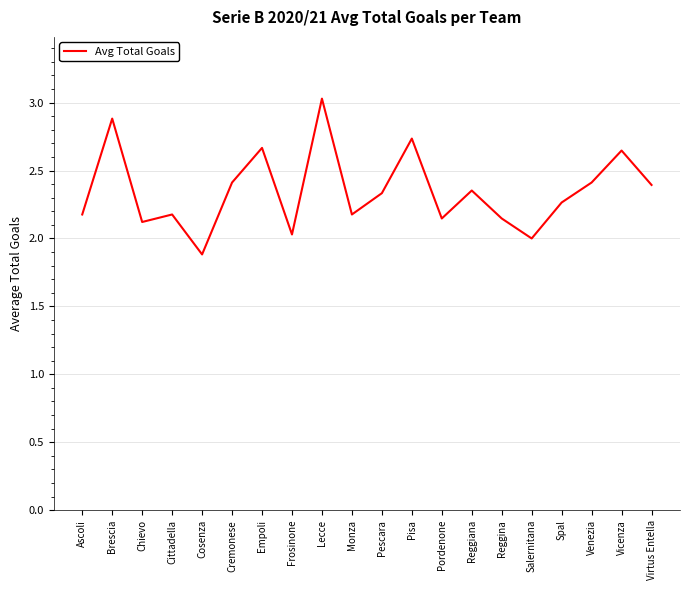

What position from the right is Salernitana?

5